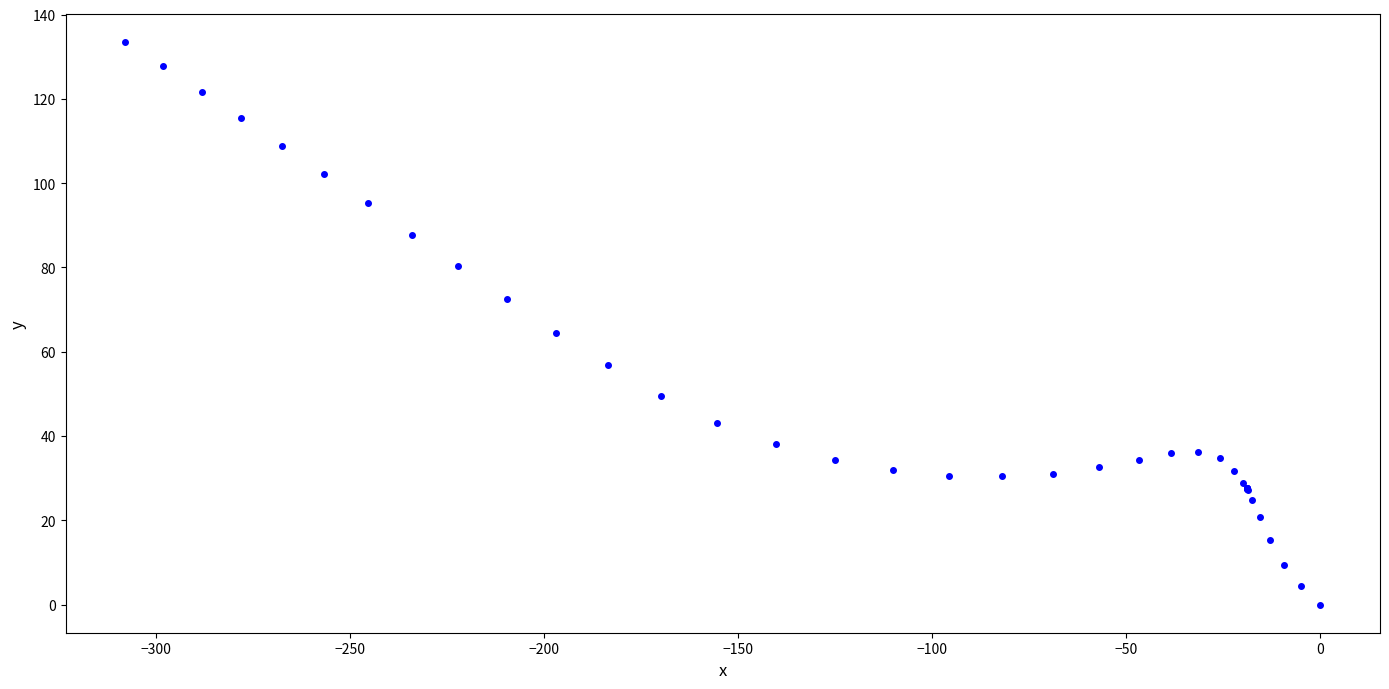

What Y value in the scatter plot is closest to 66?

64.5